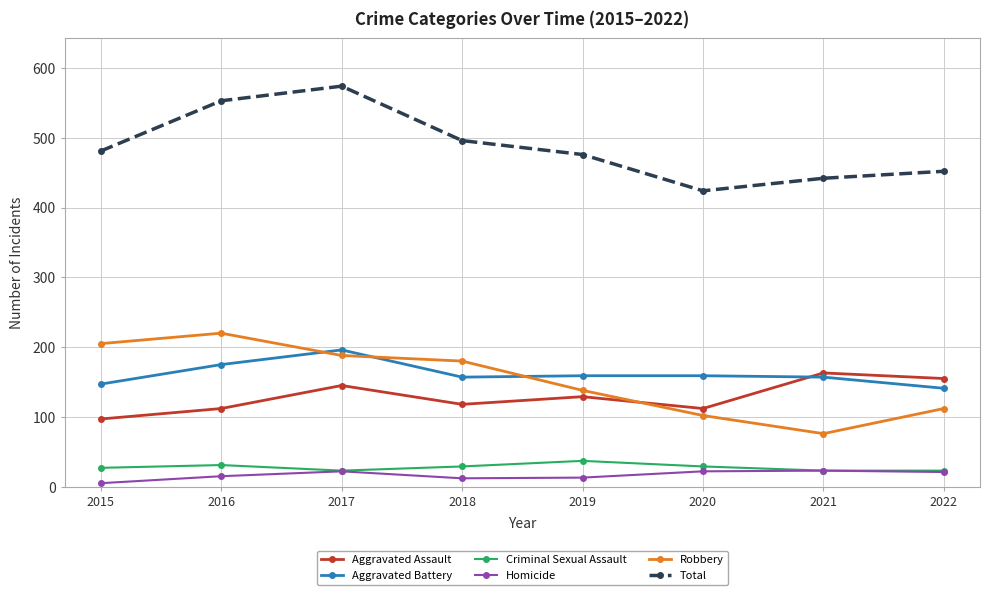

True or false: Total and Aggravated Assault intersect in this chart.

False